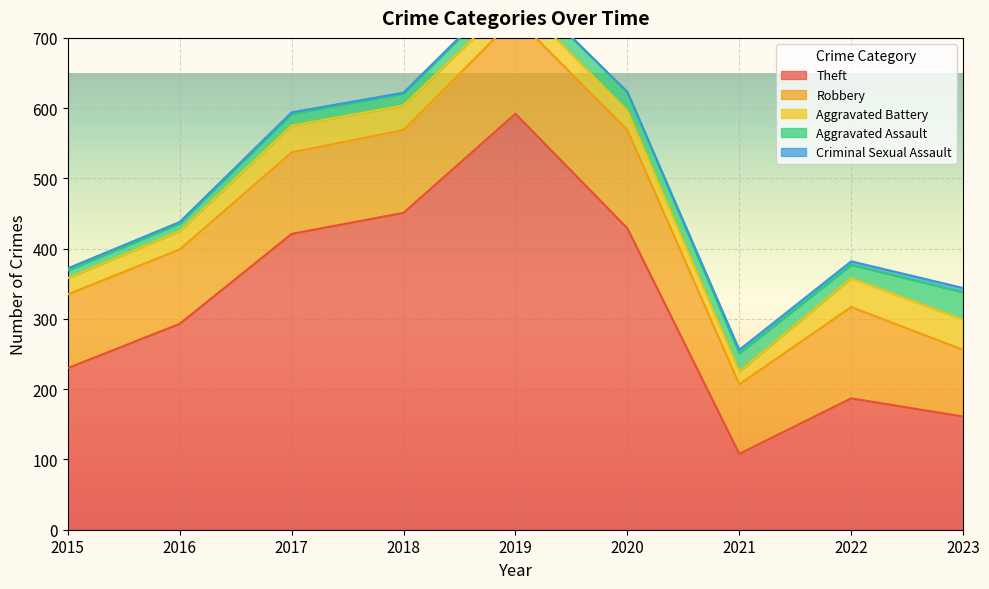

At which category is the sum across all series the highest?

2019